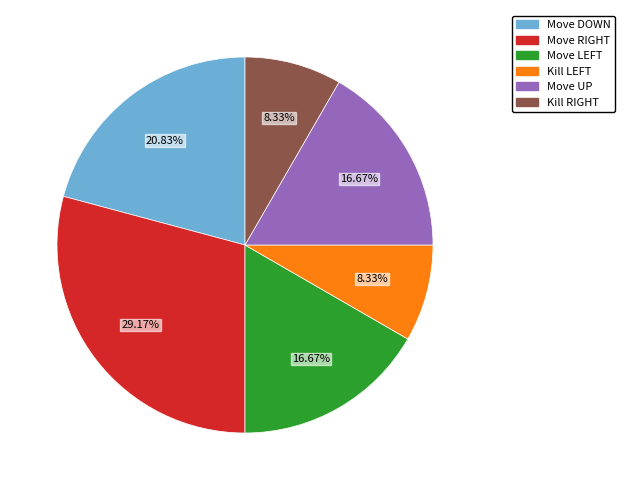

How many slices are in this pie chart?

6